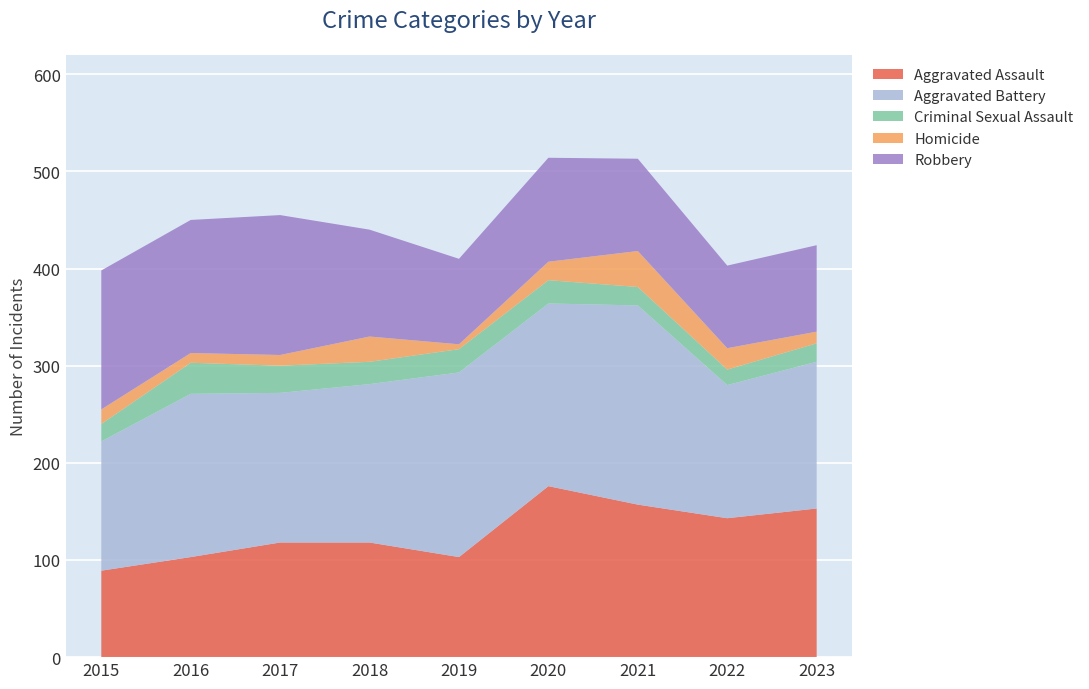

Reading left to right, what are all the values shown in this chart?

Aggravated Assault: 2015=89	2016=103	2017=118	2018=118	2019=103	2020=176	2021=157	2022=143	2023=153
Aggravated Battery: 2015=133	2016=168	2017=154	2018=163	2019=190	2020=188	2021=205	2022=137	2023=151
Criminal Sexual Assault: 2015=18	2016=32	2017=28	2018=23	2019=24	2020=24	2021=19	2022=16	2023=19
Homicide: 2015=15	2016=10	2017=11	2018=26	2019=5	2020=19	2021=37	2022=22	2023=12
Robbery: 2015=143	2016=137	2017=144	2018=110	2019=88	2020=107	2021=95	2022=85	2023=89